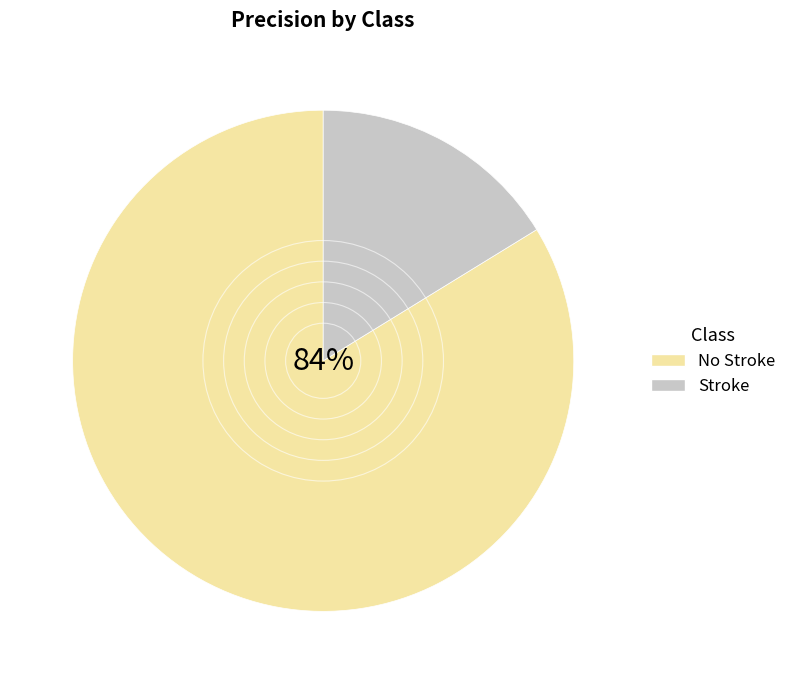

To the nearest percent, what percentage of the pie is Stroke?

16%